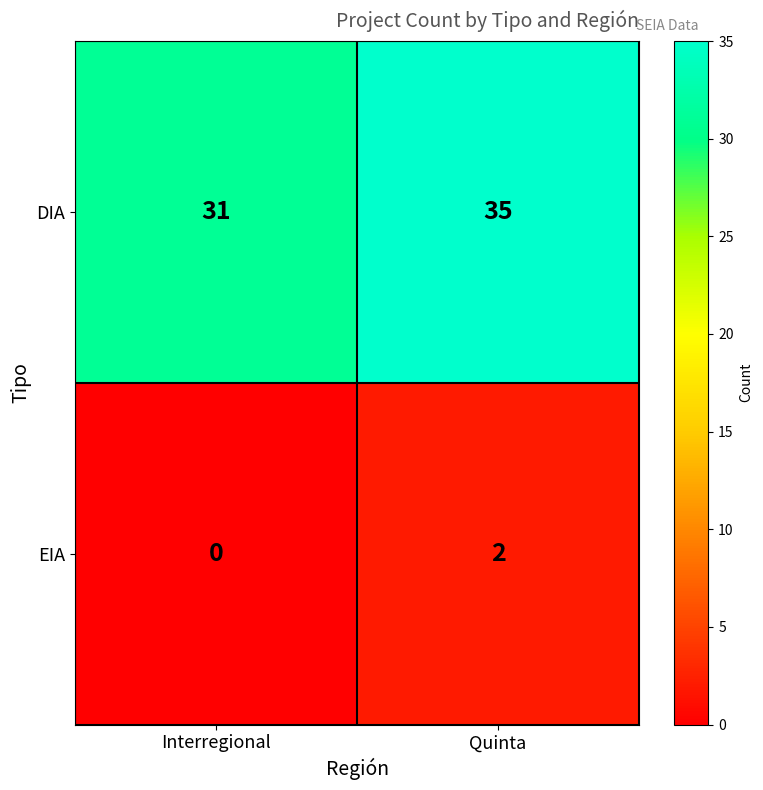

At which category does the chart reach its peak across all series?

Quinta